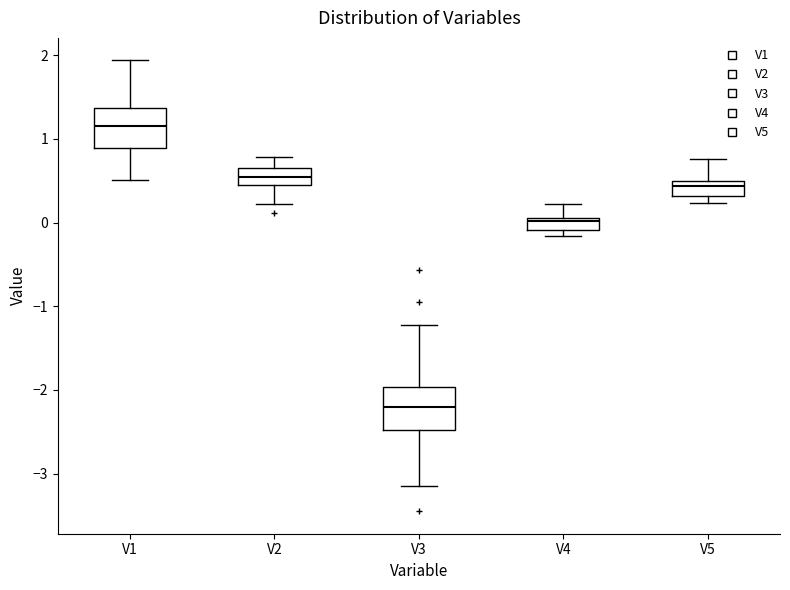

Where does the median line of the box for V1 sit on the y-axis? The values are not printed on the chart, so give them approximately, as read against the axis.

1.2